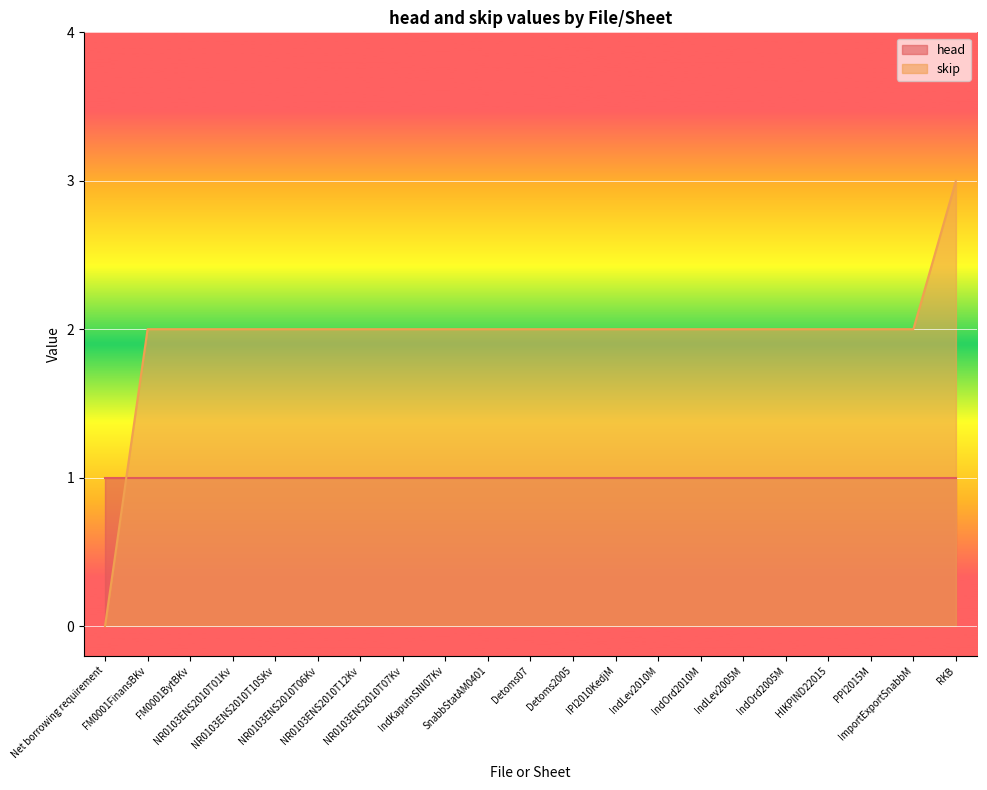

How many values are below 2?

1